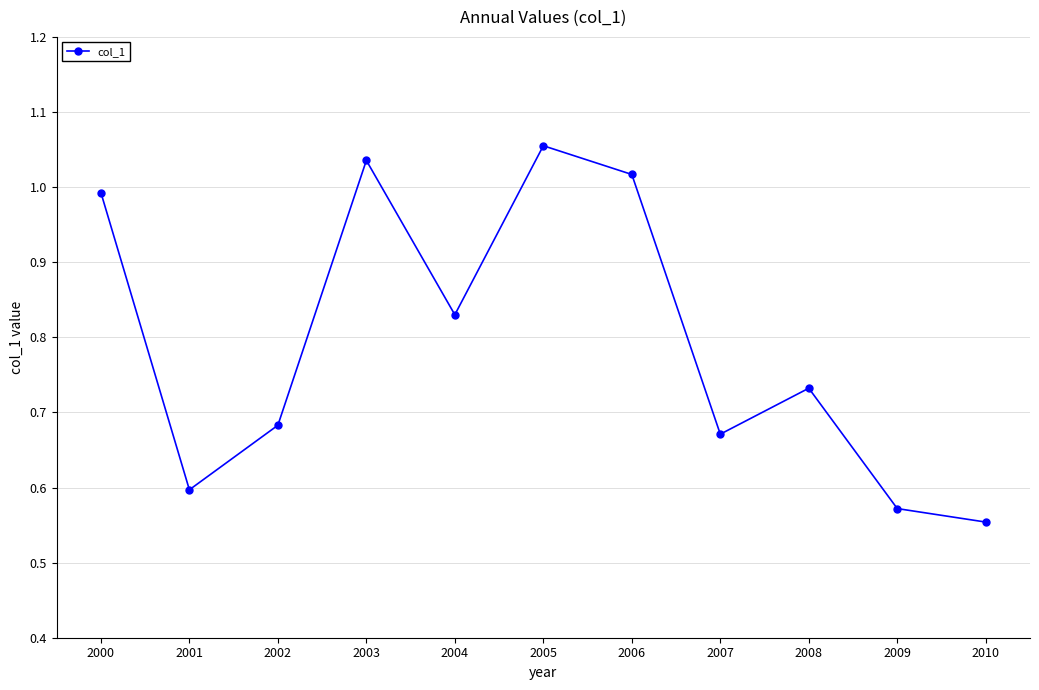

What is the difference between the second highest and minimum values?

0.5